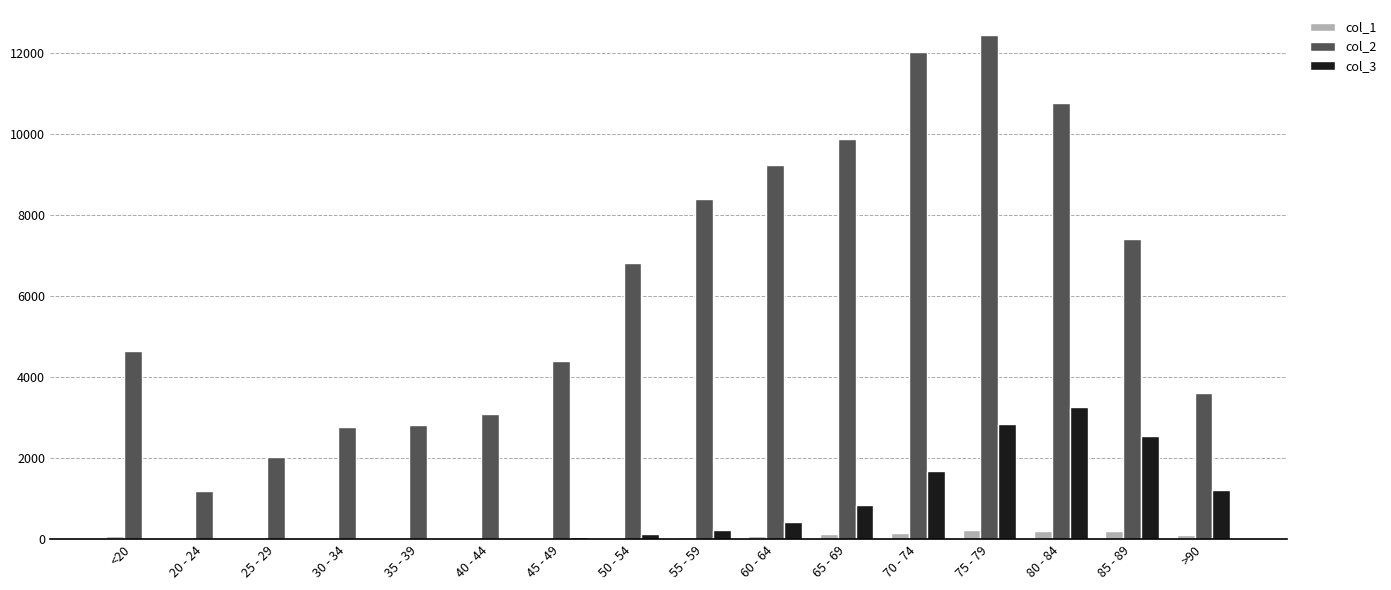

At which label does col_3 reach its peak?

80 - 84